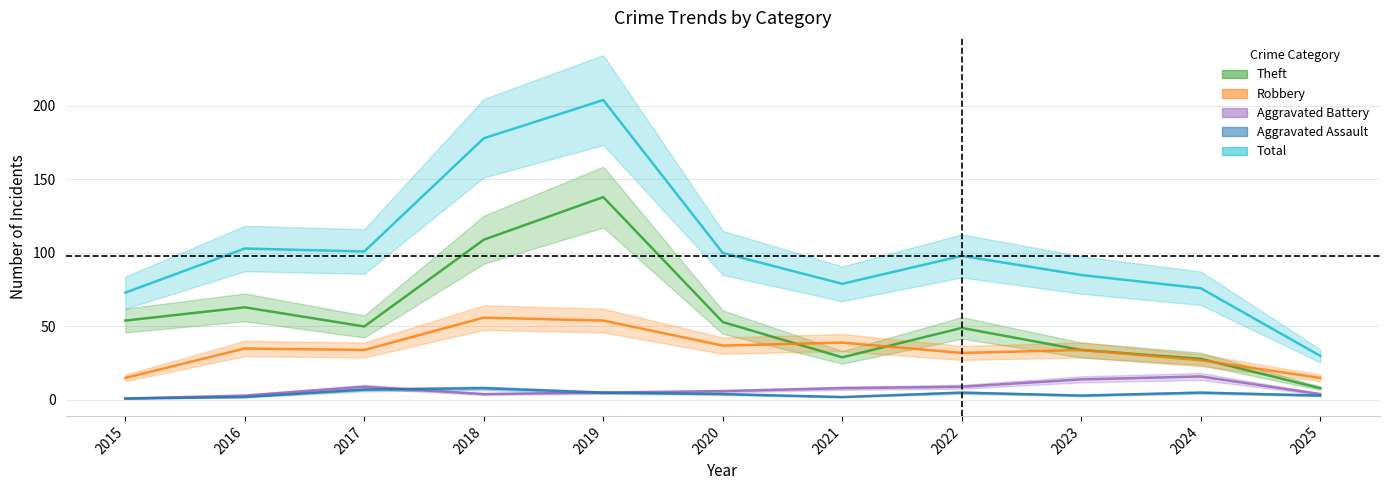

The value of Aggravated Assault at 2017 is 2. True or false?

False